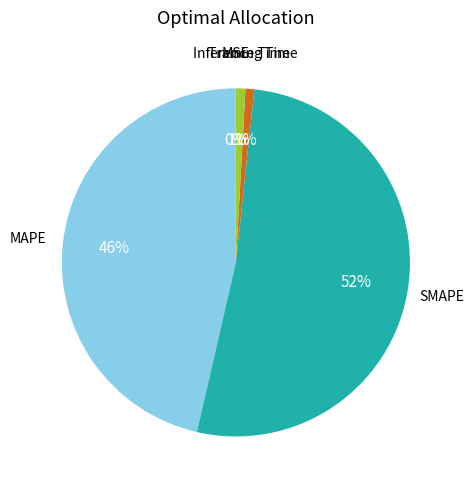

Does any single category account for the majority?

Yes